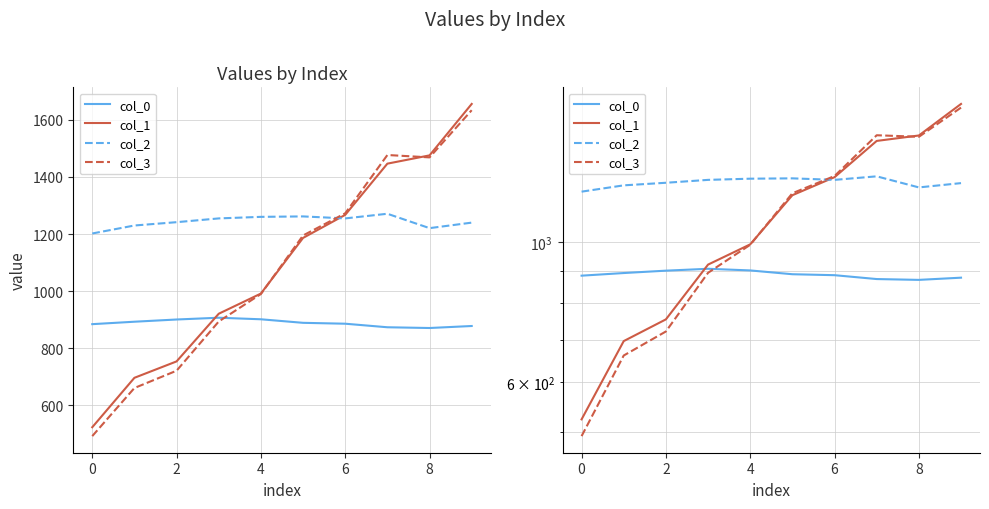

How many data points in col_0 are above 888?

5